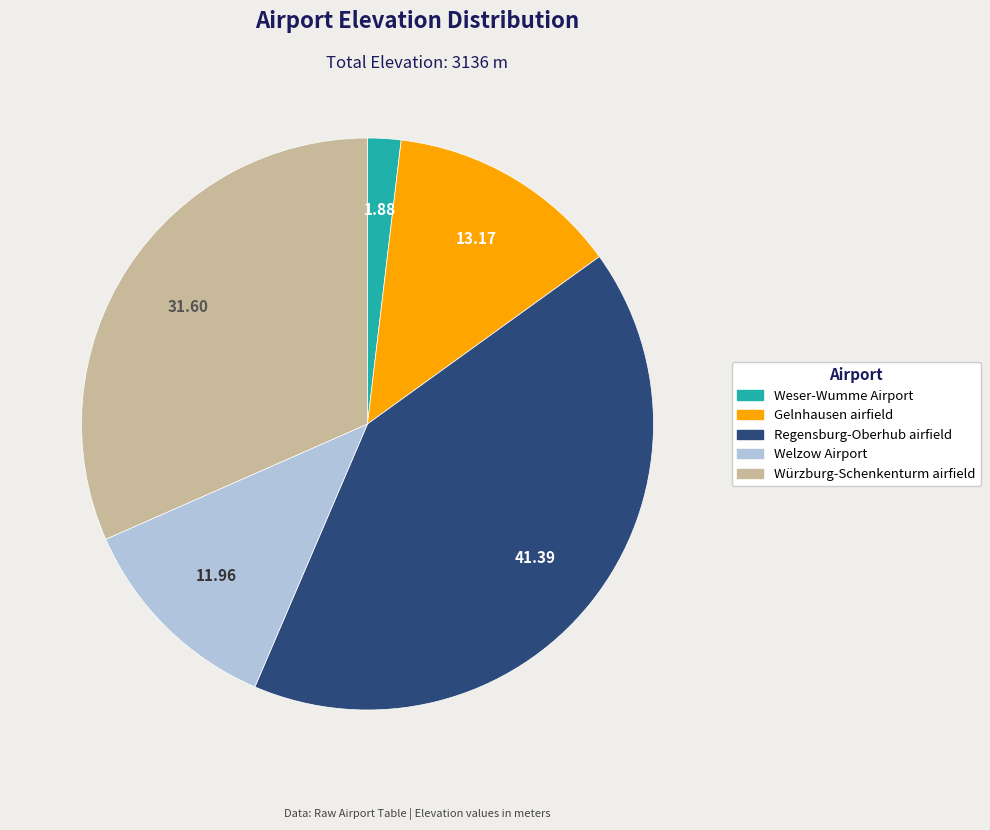

Approximately how many times larger is the value at Gelnhausen airfield compared to Welzow Airport?

1.1